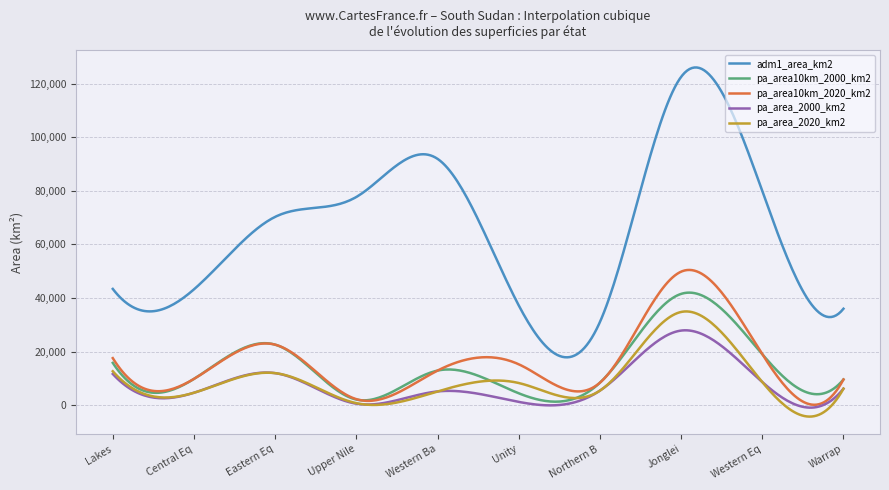

What is the maximum value shown in the chart?

126107.8